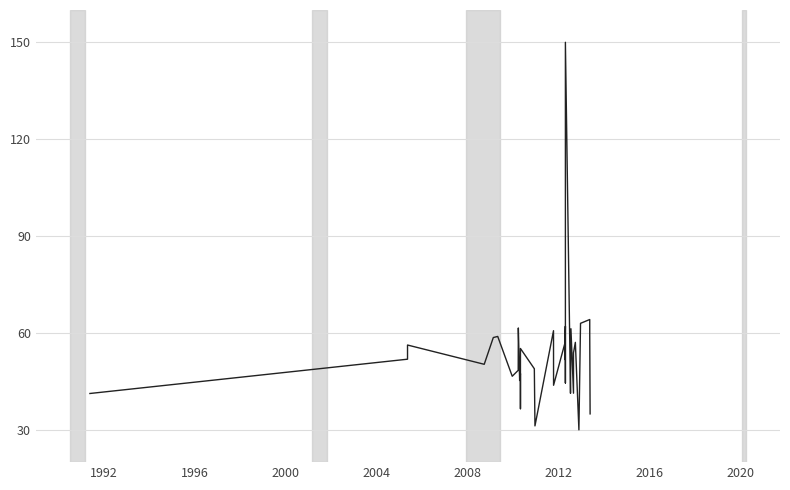

What is the maximum value shown in the chart?

150.0